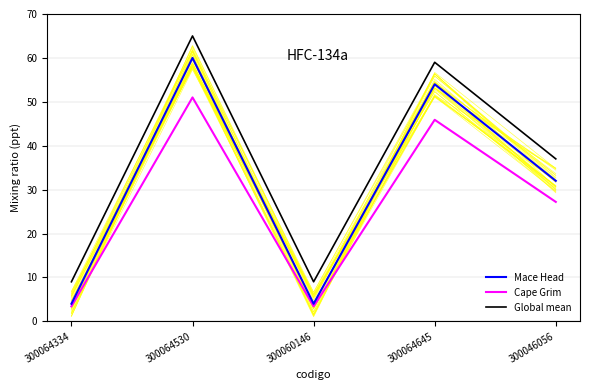

List the series in order of their peak value, lowest first.

Cape Grim, Mace Head, Global mean